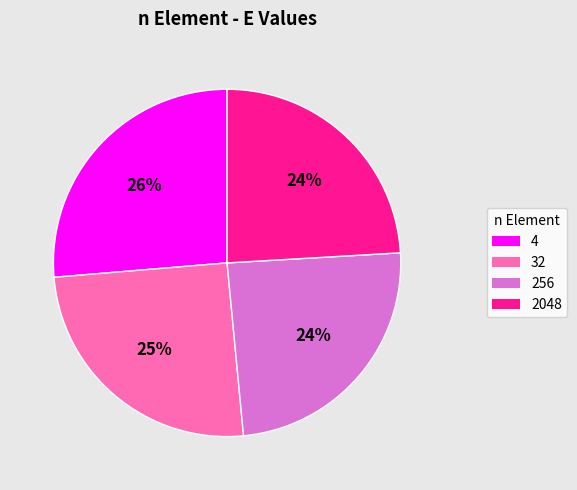

Is it true that 256 is 24% of the pie?

True